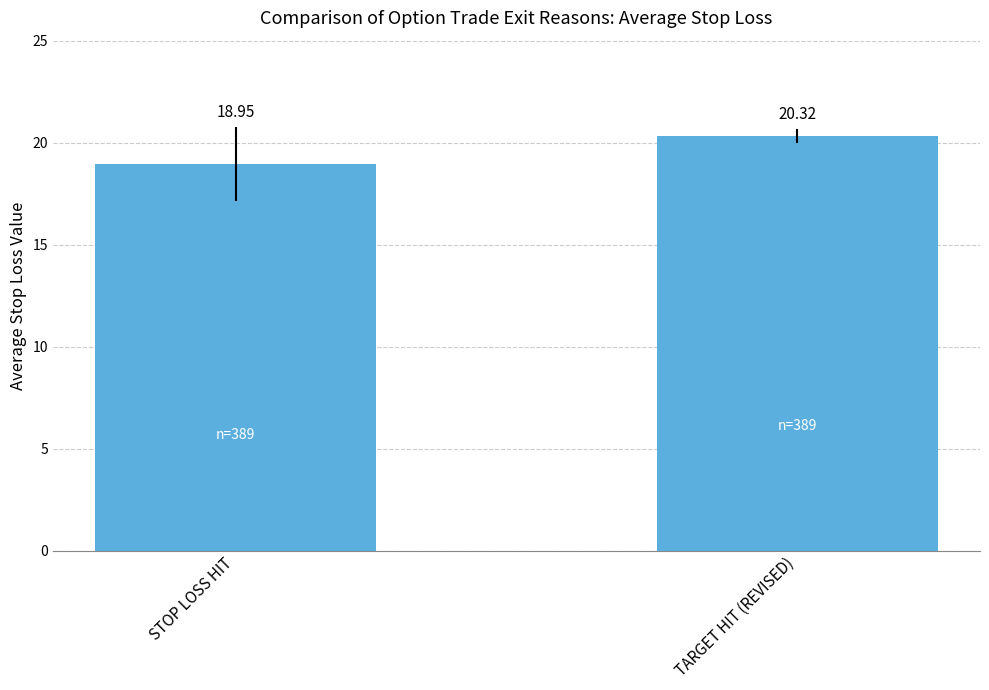

Rank the categories by value from highest to lowest.

TARGET HIT (REVISED), STOP LOSS HIT